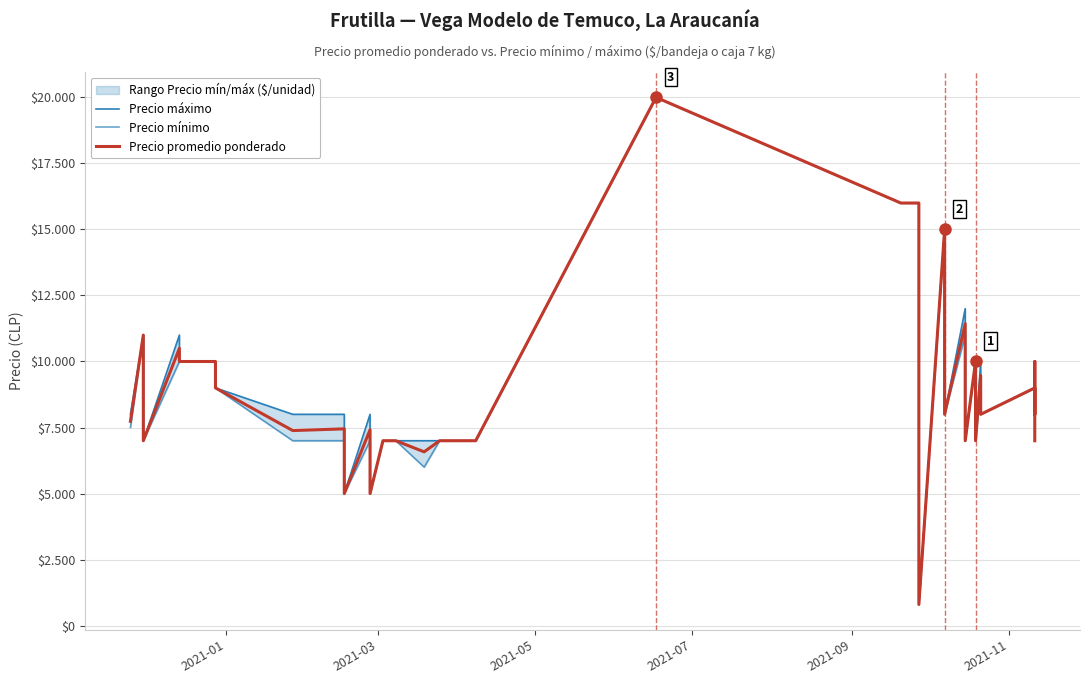

Which series has the largest range (max minus min)?

Precio máximo